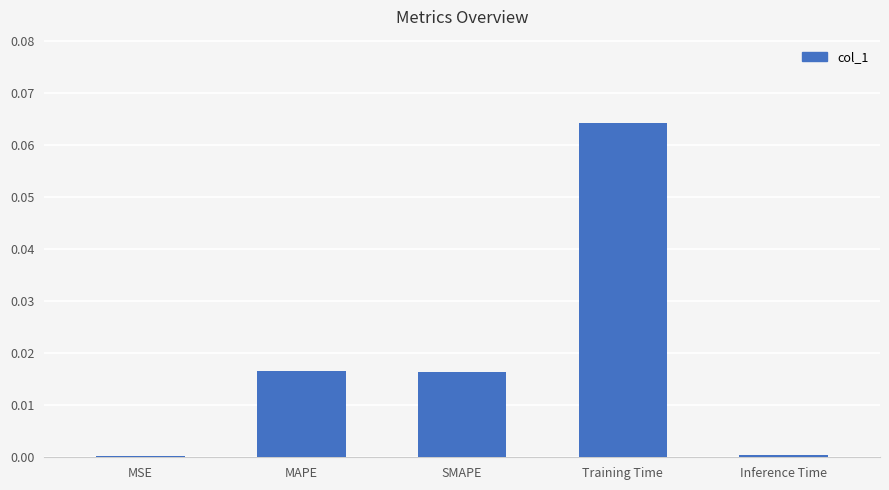

What is the change in value from MSE to Training Time?

+0.1